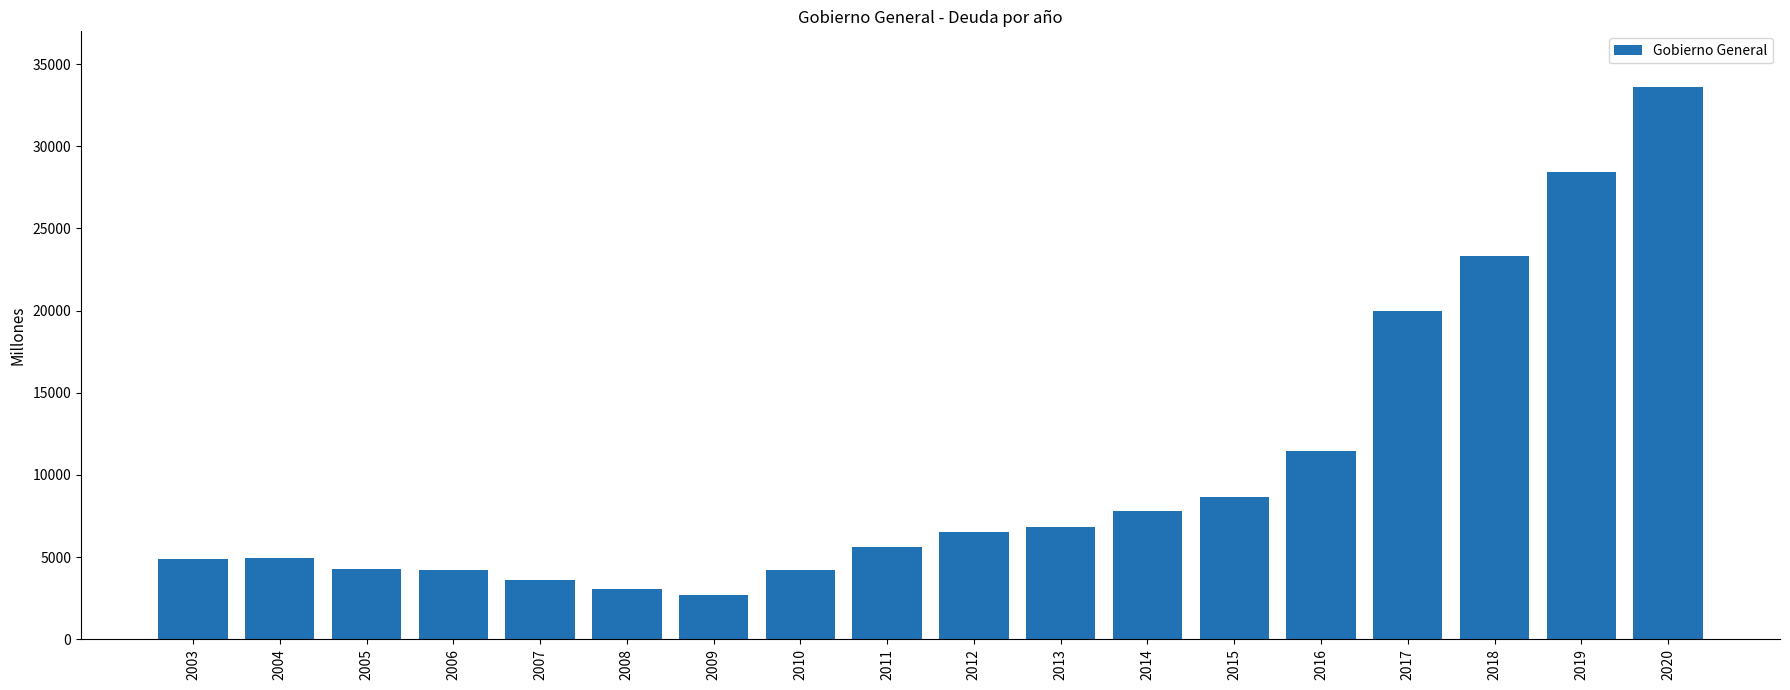

Where is the data nearest to the value 18172?

2017